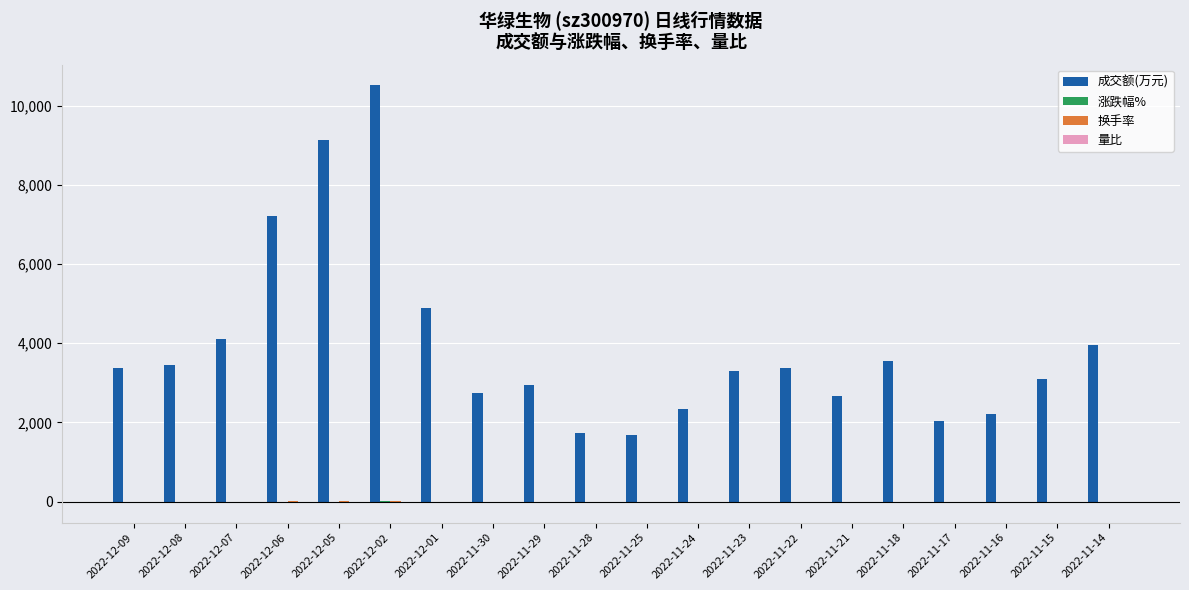

Which series changed the most between 2022-12-05 and 2022-11-22?

成交额(万元)